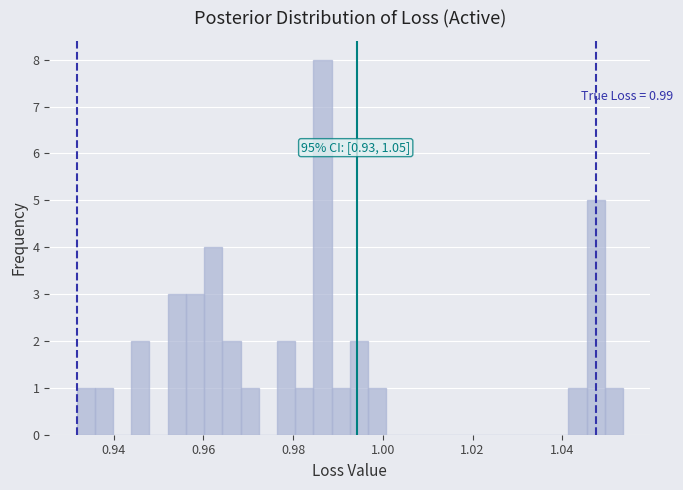

Read against the x-axis, roughly where is the centre of the tallest bar?

0.986